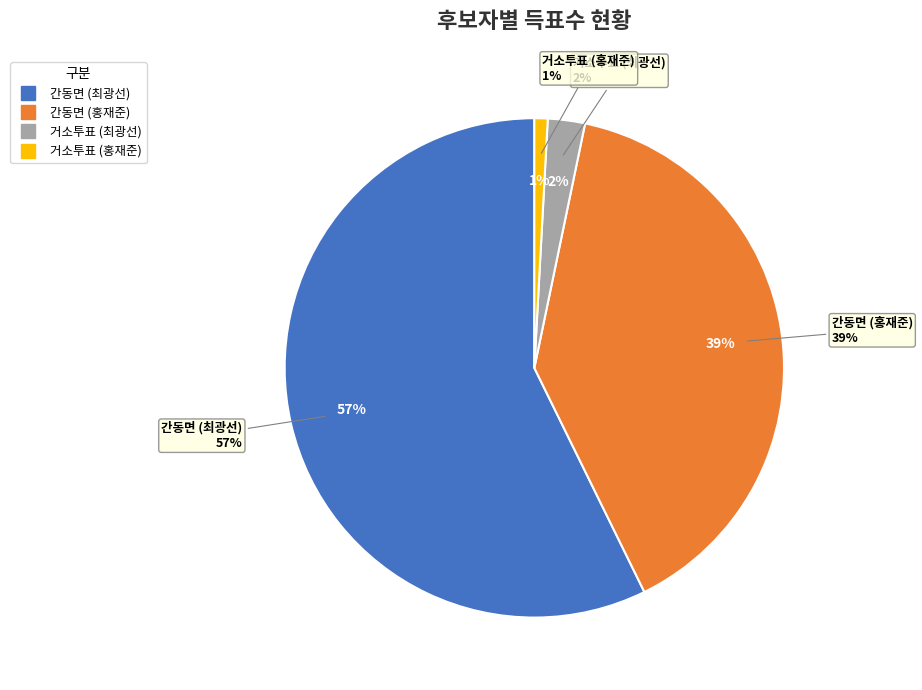

Which slice is the largest?

간동면